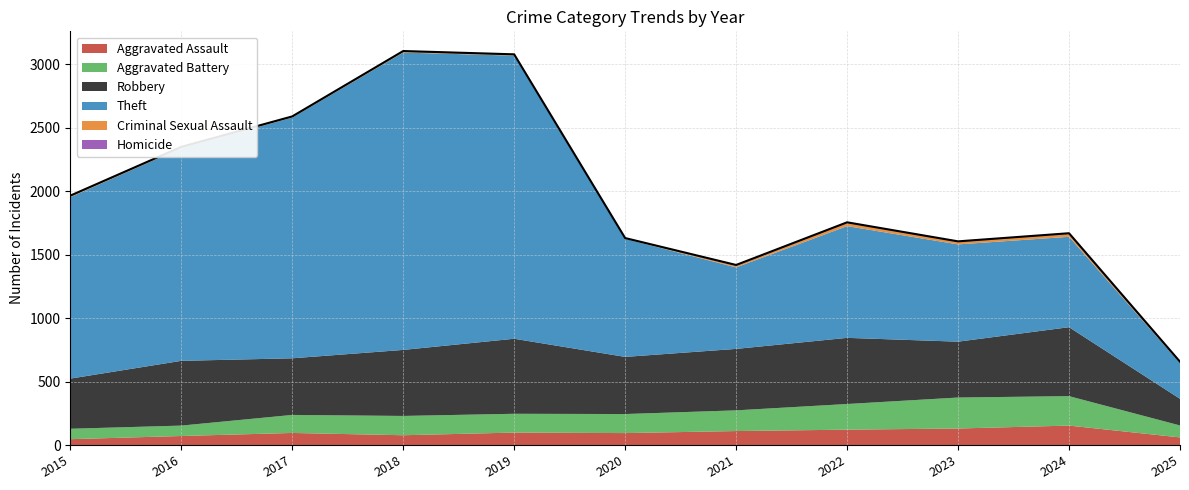

Where is the first local maximum for Aggravated Assault?

2017